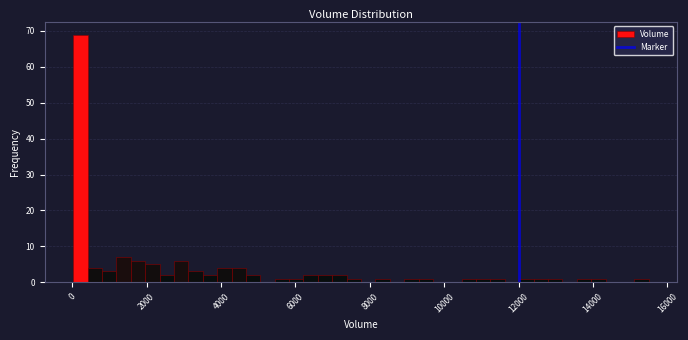

Read against the x-axis, roughly where is the centre of the tallest bar?

200